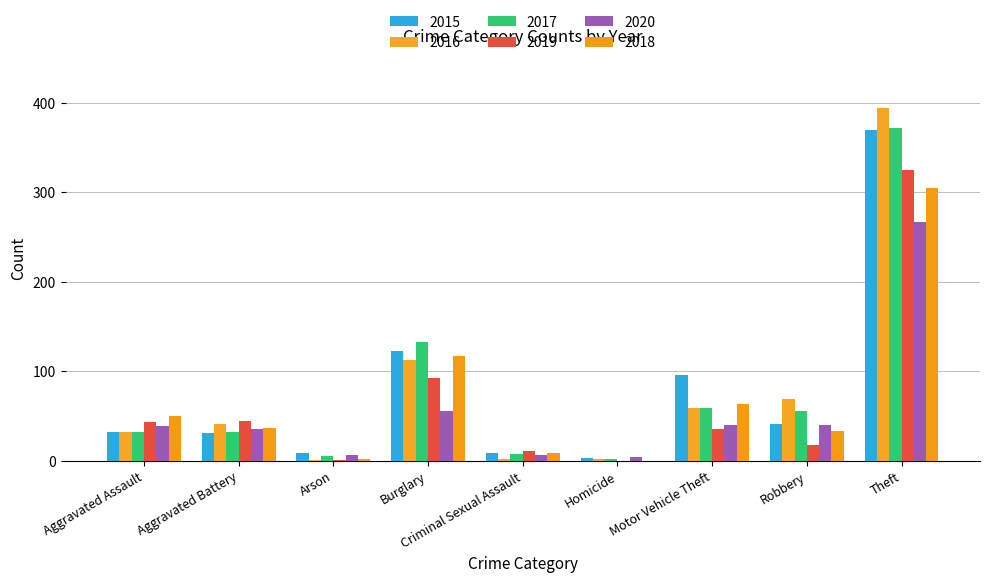

Reading left to right, transcribe all the data shown in this chart.

2015: Aggravated Assault=32	Aggravated Battery=31	Arson=9	Burglary=123	Criminal Sexual Assault=9	Homicide=3	Motor Vehicle Theft=96	Robbery=41	Theft=369
2016: Aggravated Assault=32	Aggravated Battery=41	Arson=1	Burglary=113	Criminal Sexual Assault=2	Homicide=2	Motor Vehicle Theft=59	Robbery=69	Theft=394
2017: Aggravated Assault=32	Aggravated Battery=32	Arson=5	Burglary=133	Criminal Sexual Assault=7	Homicide=2	Motor Vehicle Theft=59	Robbery=55	Theft=372
2019: Aggravated Assault=43	Aggravated Battery=44	Arson=1	Burglary=92	Criminal Sexual Assault=11	Homicide=0	Motor Vehicle Theft=35	Robbery=17	Theft=325
2020: Aggravated Assault=39	Aggravated Battery=35	Arson=6	Burglary=56	Criminal Sexual Assault=6	Homicide=4	Motor Vehicle Theft=40	Robbery=40	Theft=267
2018: Aggravated Assault=50	Aggravated Battery=37	Arson=2	Burglary=117	Criminal Sexual Assault=9	Homicide=0	Motor Vehicle Theft=63	Robbery=33	Theft=305